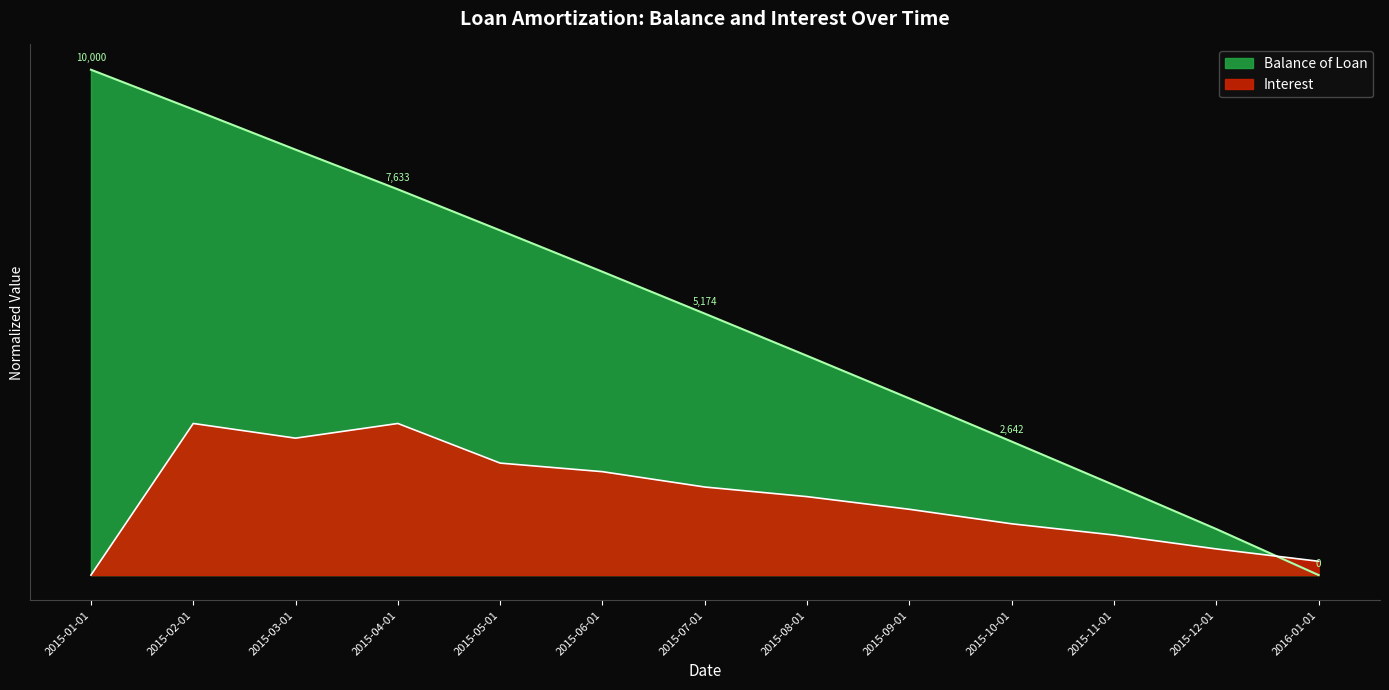

Reading right to left, transcribe all the data shown in this chart.

Balance of Loan: 2016-01-01=0.0	2015-12-01=0.1	2015-11-01=0.2	2015-10-01=0.3	2015-09-01=0.3	2015-08-01=0.4	2015-07-01=0.5	2015-06-01=0.6	2015-05-01=0.7	2015-04-01=0.8	2015-03-01=0.8	2015-02-01=0.9	2015-01-01=1.0
Interest: 2016-01-01=0.0	2015-12-01=0.1	2015-11-01=0.1	2015-10-01=0.1	2015-09-01=0.1	2015-08-01=0.2	2015-07-01=0.2	2015-06-01=0.2	2015-05-01=0.2	2015-04-01=0.3	2015-03-01=0.3	2015-02-01=0.3	2015-01-01=0.0